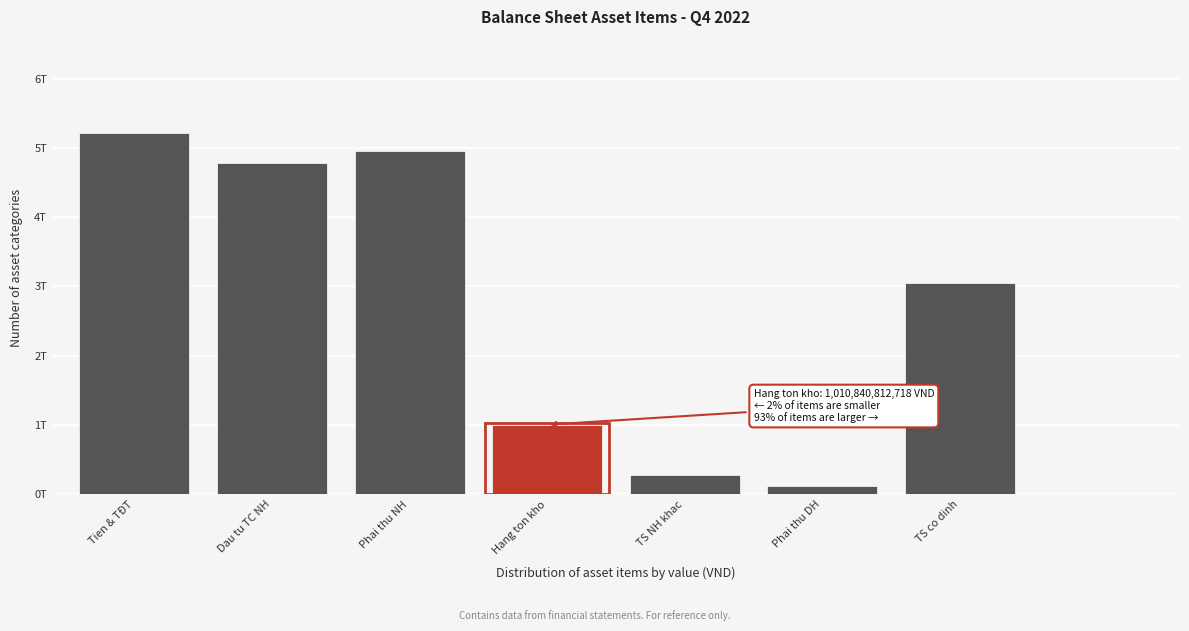

Does the chart contain any negative values?

No